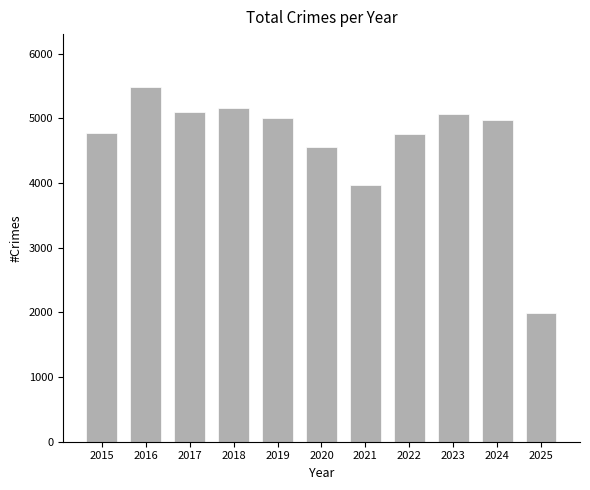

What is the maximum value shown in the chart?

5481